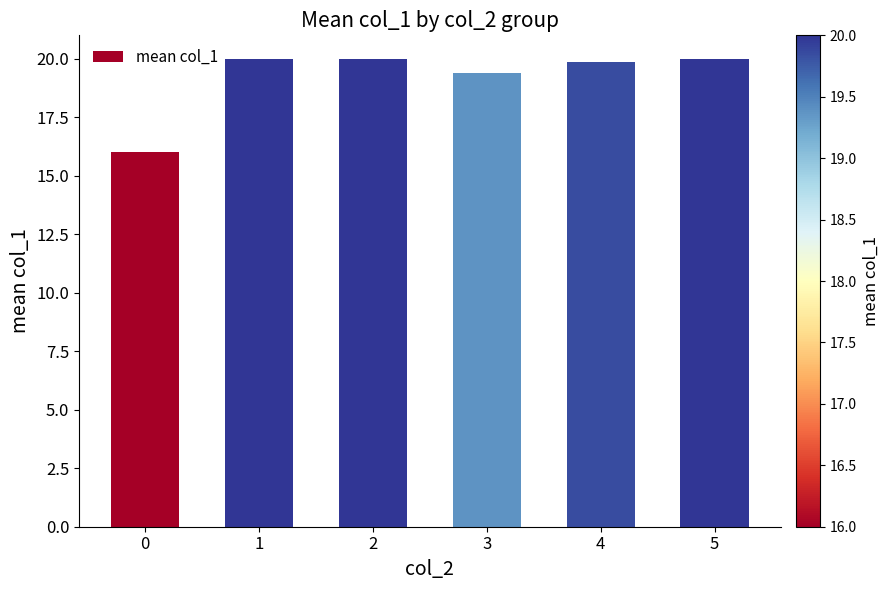

What is the ratio of the value at 3 to the value at 2?

1.0